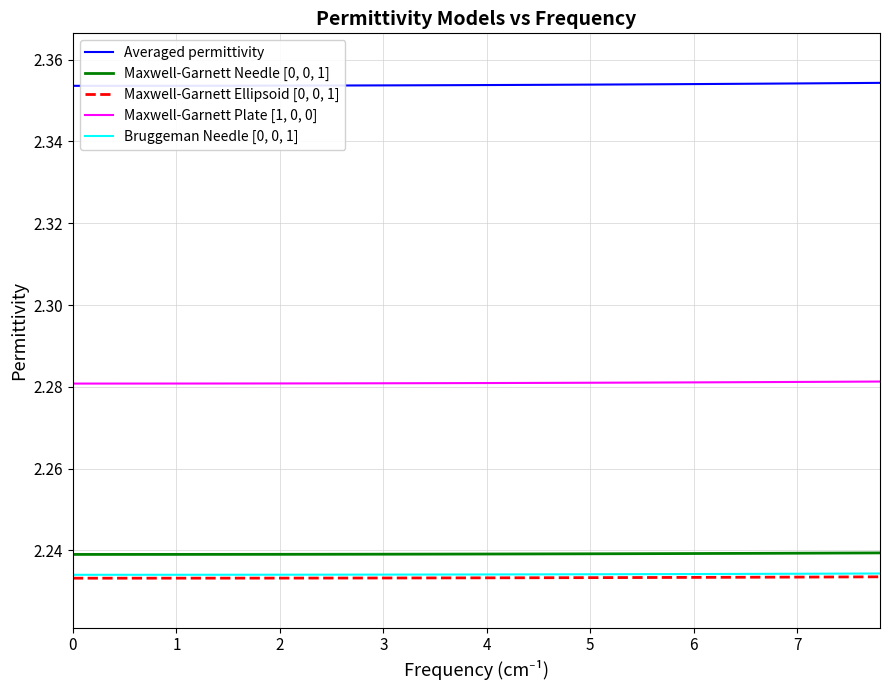

Which series has the largest total across all categories?

Averaged permittivity